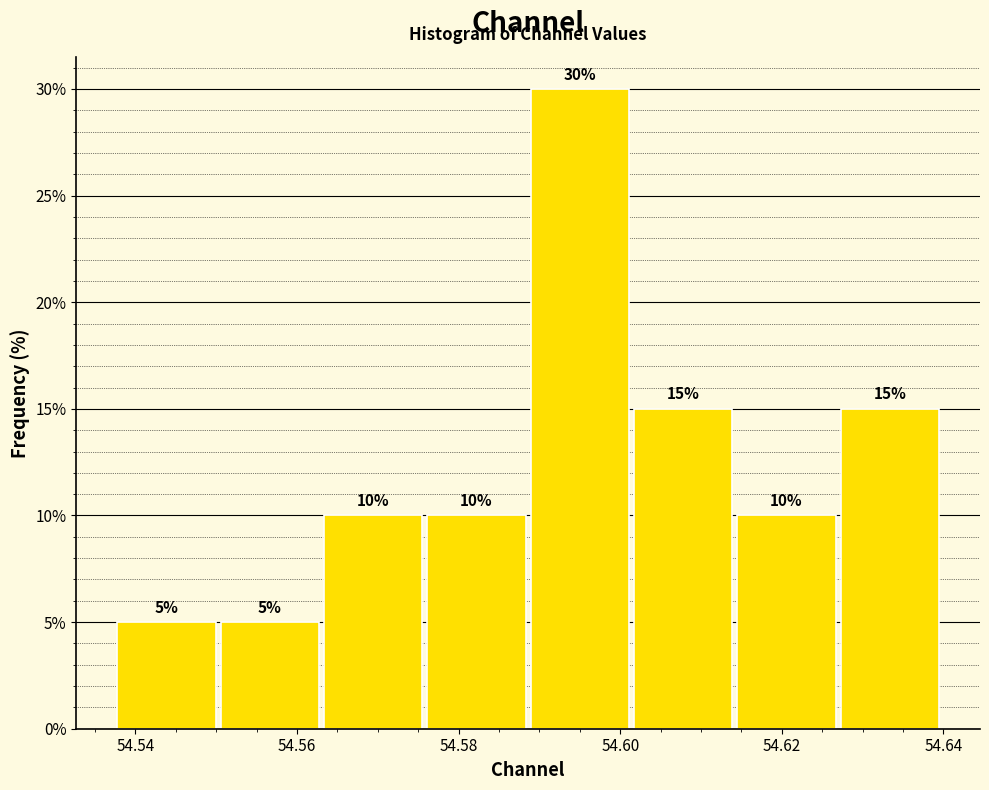

Reading left to right, list every bar in this chart as the range it spans on the x-axis followed by its height. The bar edges are not printed on the chart, so give them approximately, as read against the axis.

54.538 to 54.550: 5
54.550 to 54.564: 5
54.564 to 54.576: 10
54.576 to 54.588: 10
54.588 to 54.602: 30
54.602 to 54.614: 15
54.614 to 54.626: 10
54.626 to 54.640: 15